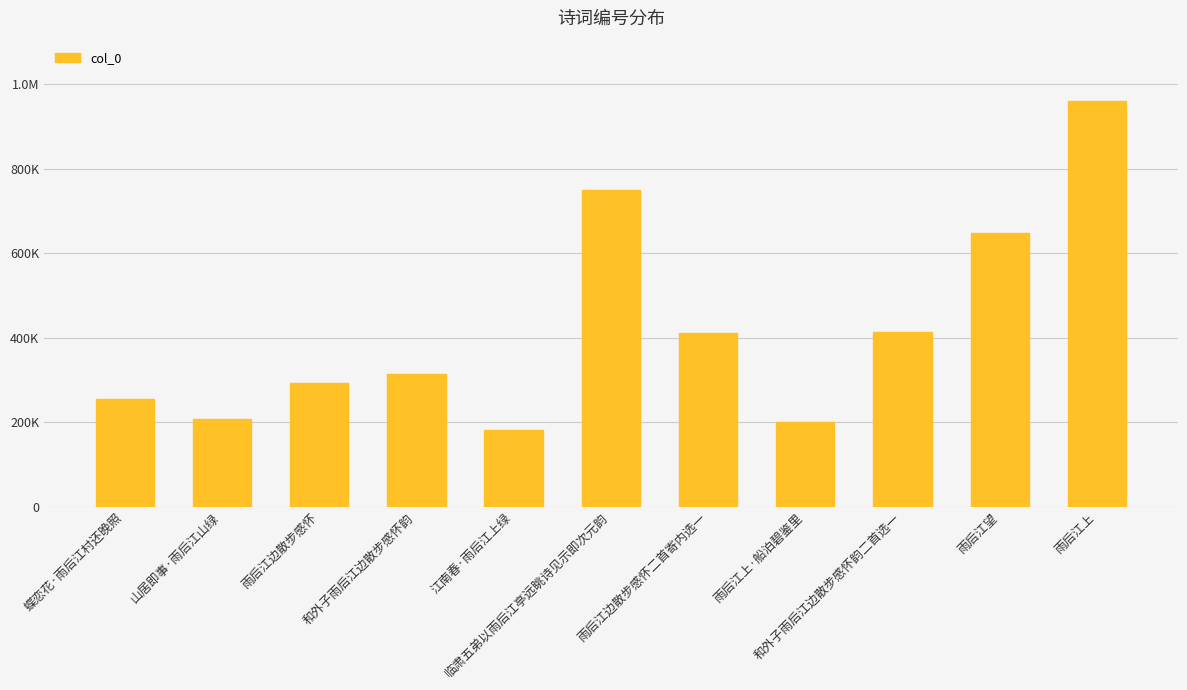

Does the chart contain any negative values?

No